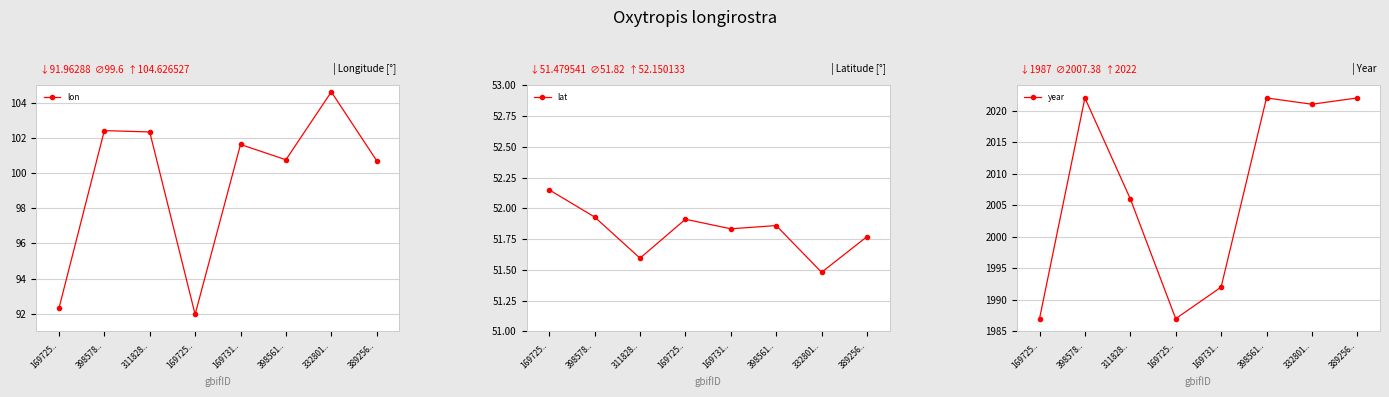

Does the chart have visible grid lines?

Yes